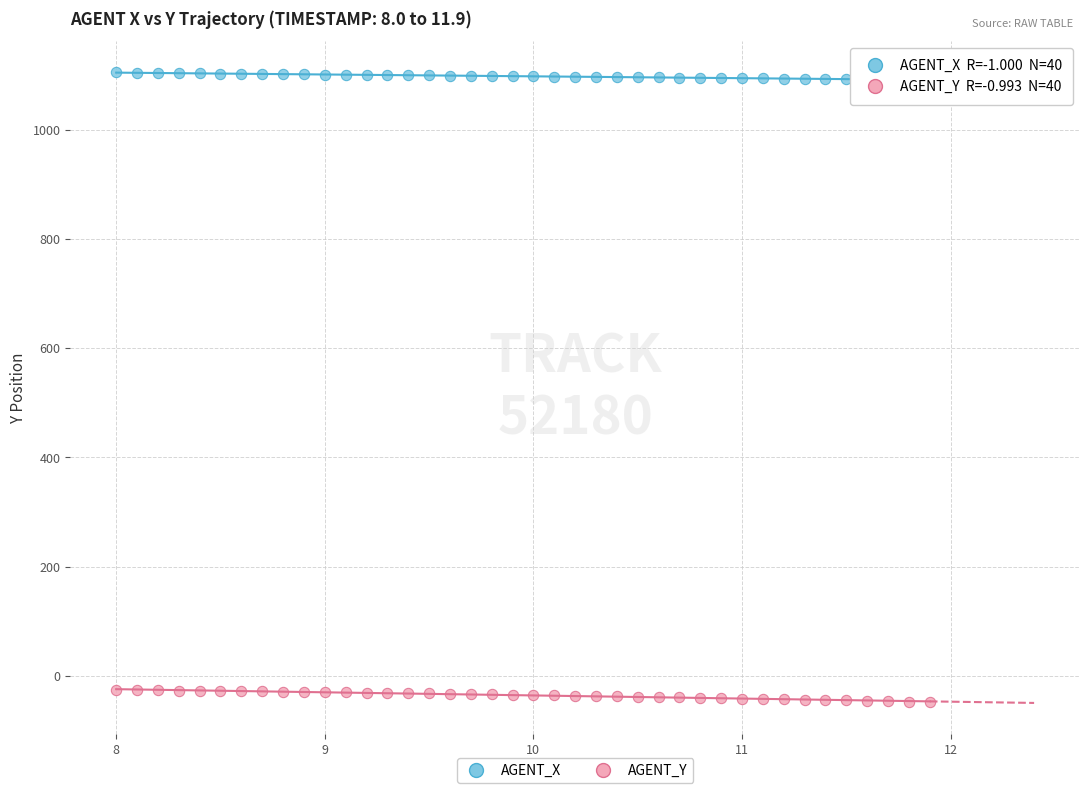

Across all data points, what is the range of Y values (max minus min)?

1153.8